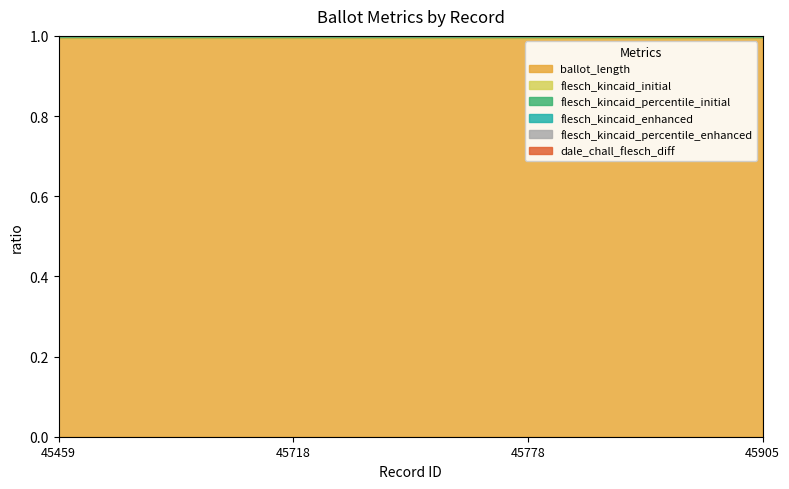

True or false: flesch_kincaid_enhanced and flesch_kincaid_percentile_initial intersect in this chart.

False